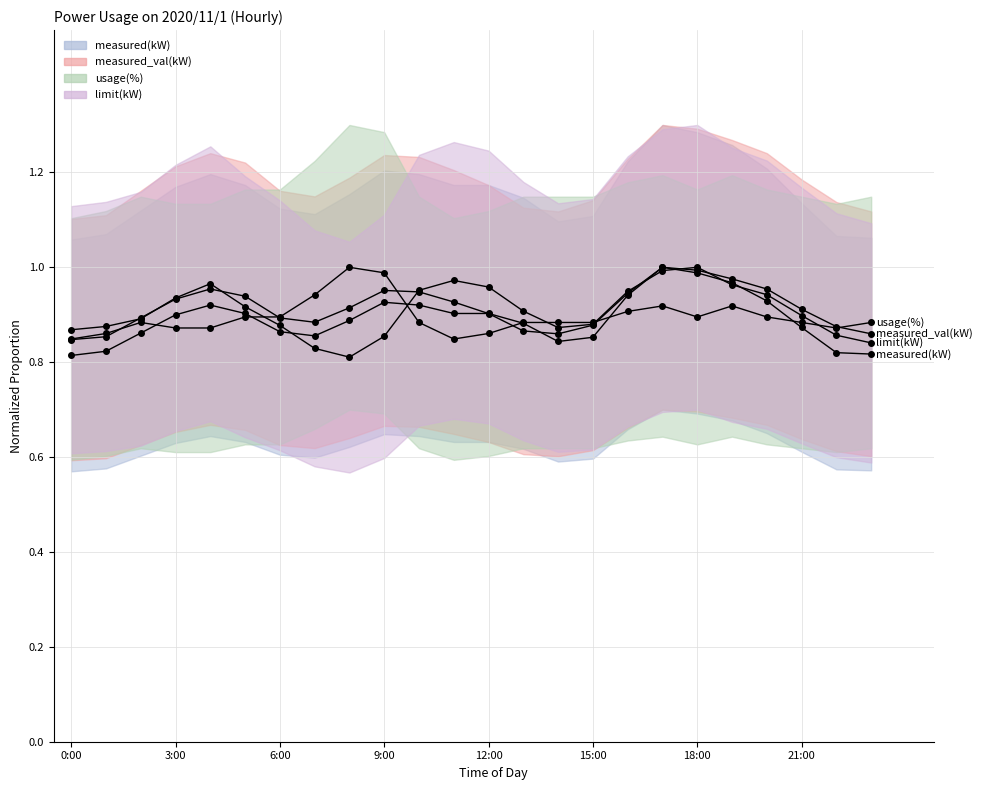

Between 9:00 and 20:00, which is larger?

20:00